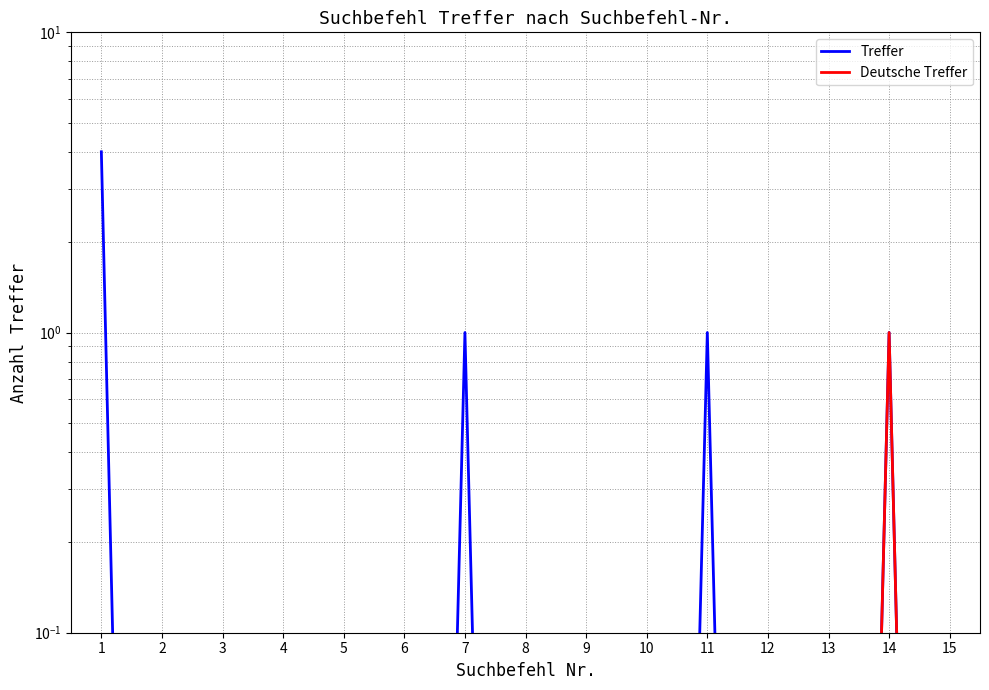

Count the number of data series in this chart.

2